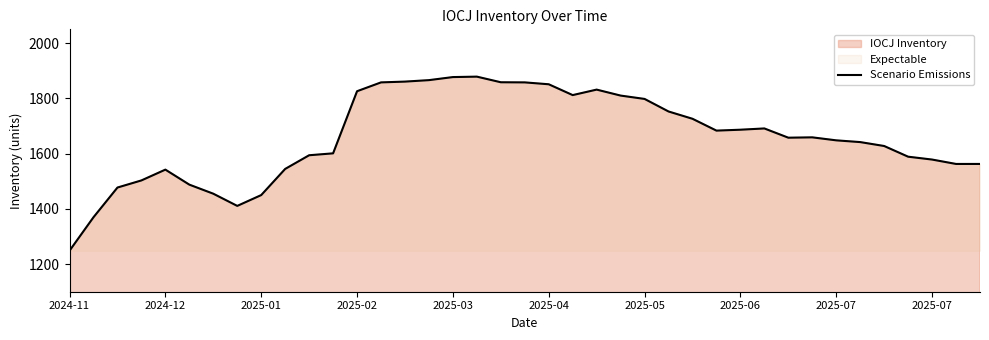

How many data points does each series have?

39